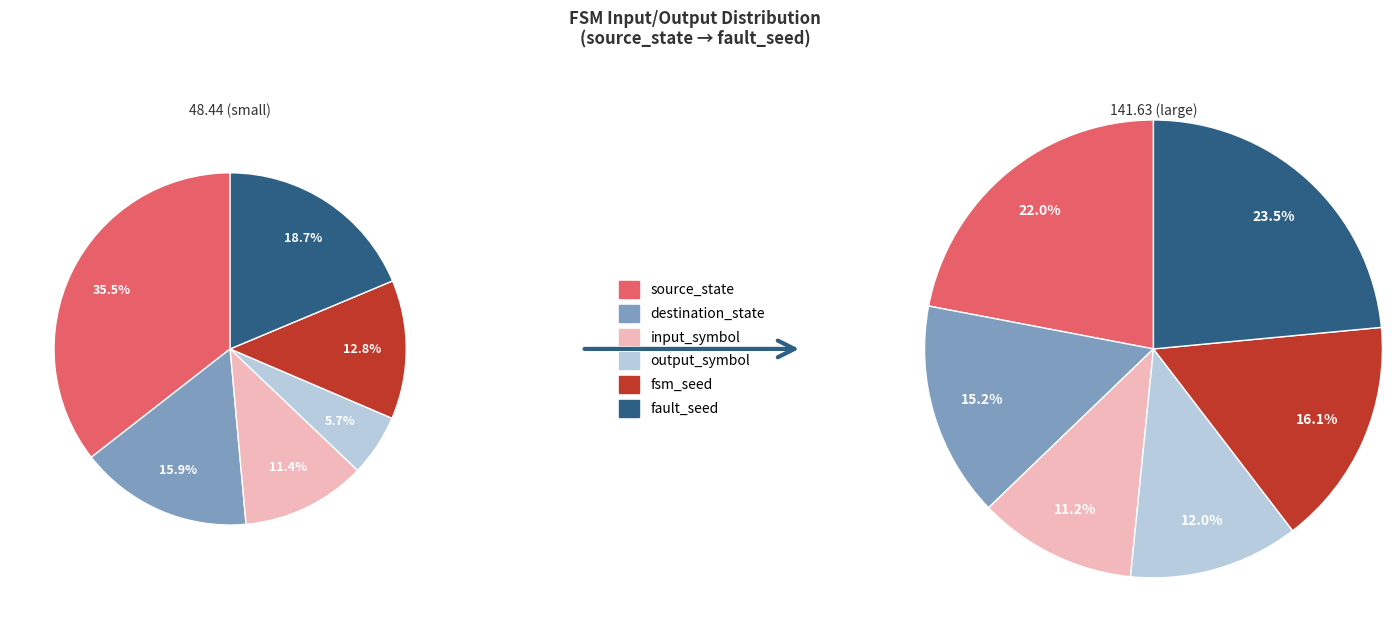

Is fault_seed the majority of the pie?

No